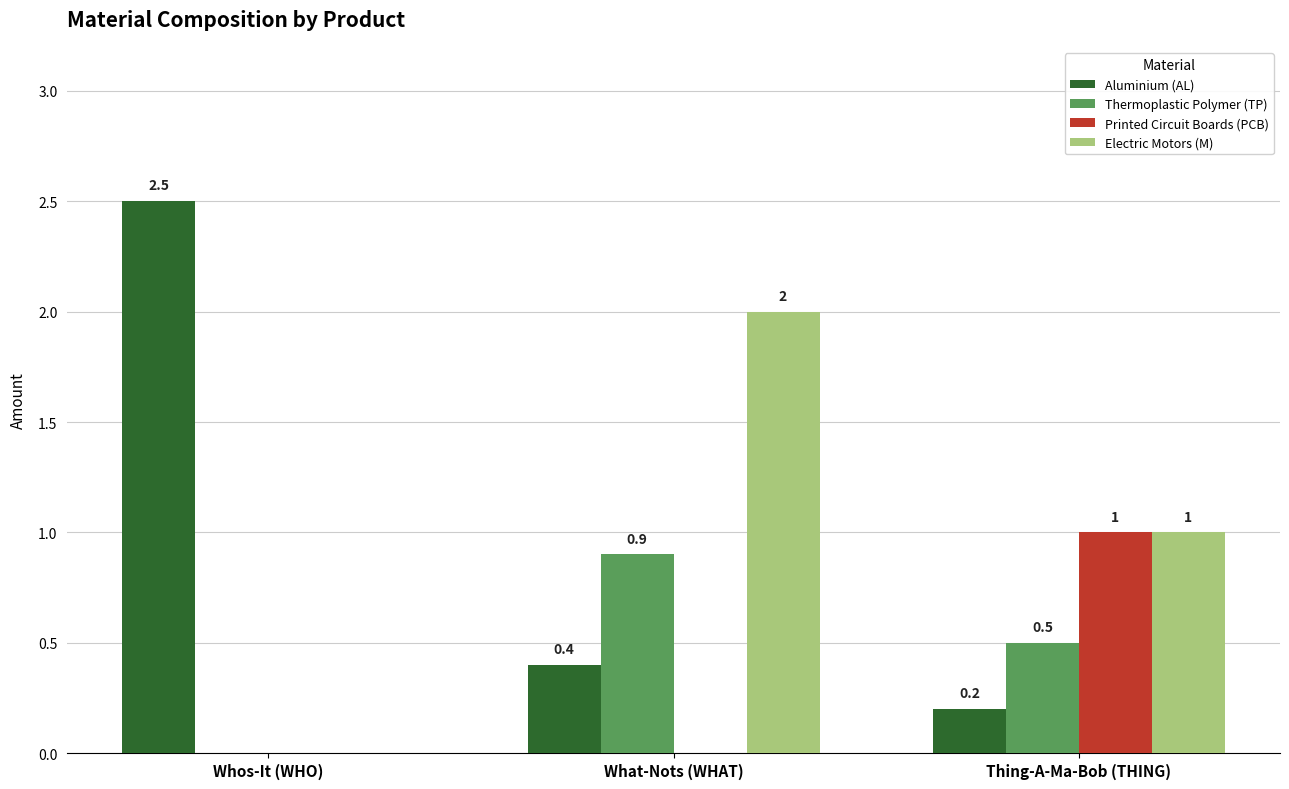

What is the total value across all series at Thing-A-Ma-Bob (THING)?

2.7